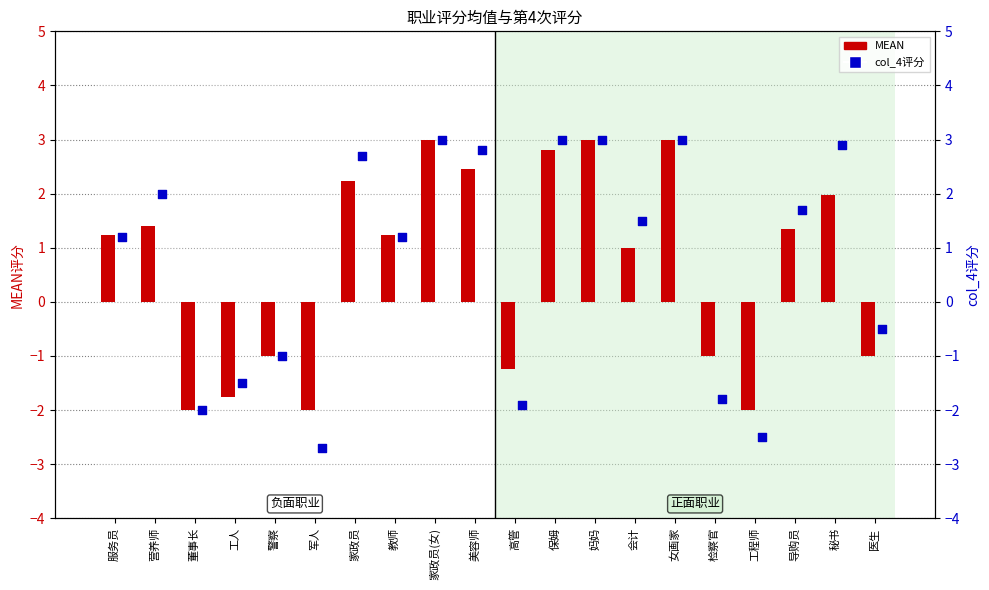

At which category is the sum across all series the highest?

家政员(女)